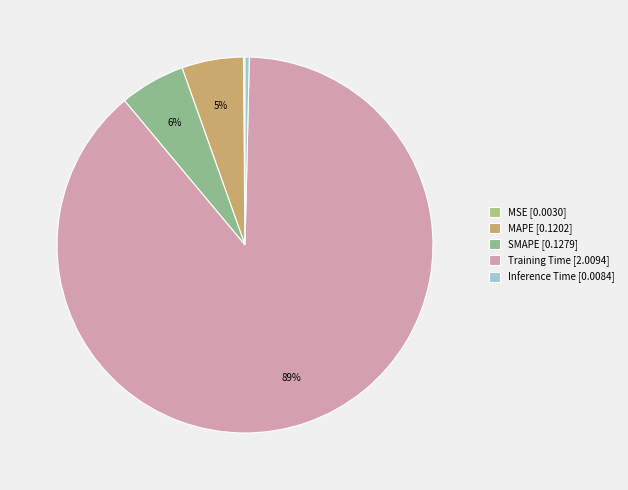

Is it true that MSE is 0% of the pie?

True